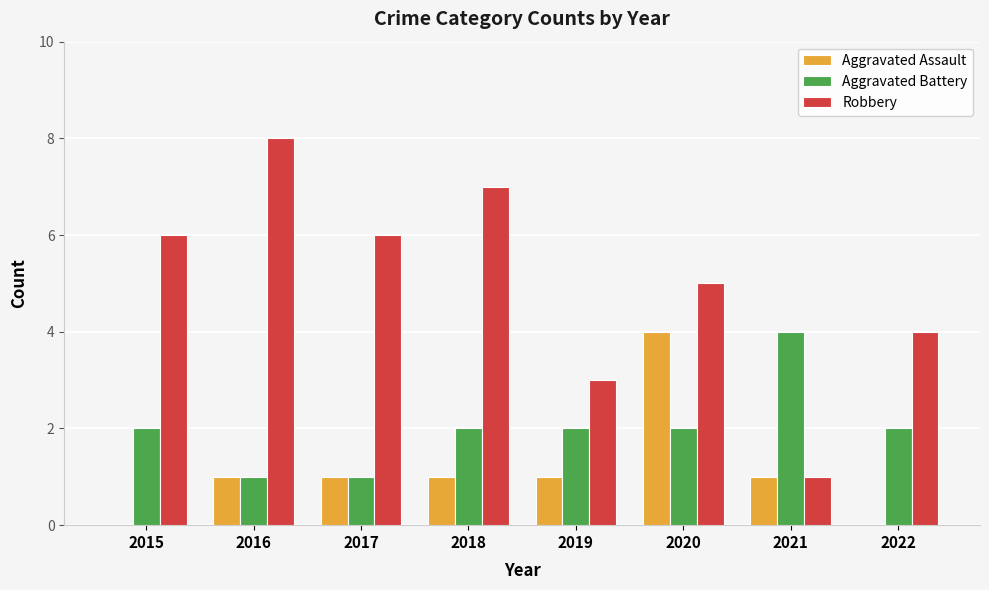

Count the Aggravated Assault values in the range 1 to 2.

5